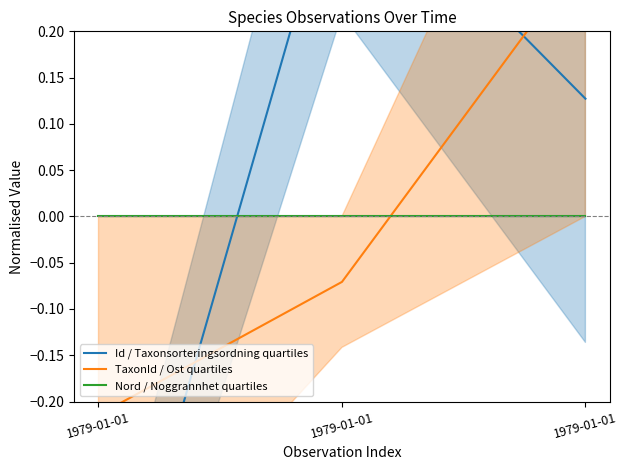

Reading left to right, what are all the values shown in this chart?

Id / Taxonsorteringsordning quartiles: 1979-01-01=-0.5	1979-01-01=0.4	1979-01-01=0.1
TaxonId / Ost quartiles: 1979-01-01=-0.2	1979-01-01=-0.1	1979-01-01=0.3
Nord / Noggrannhet quartiles: 1979-01-01=0.0	1979-01-01=0.0	1979-01-01=0.0